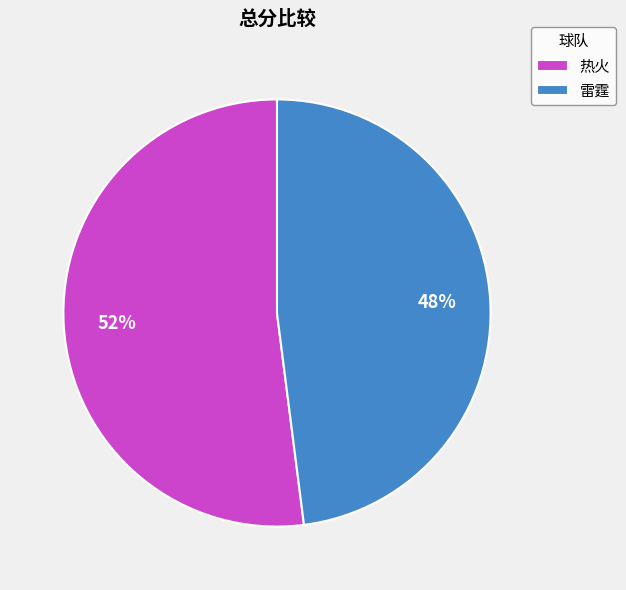

How many segments does this pie chart have?

2